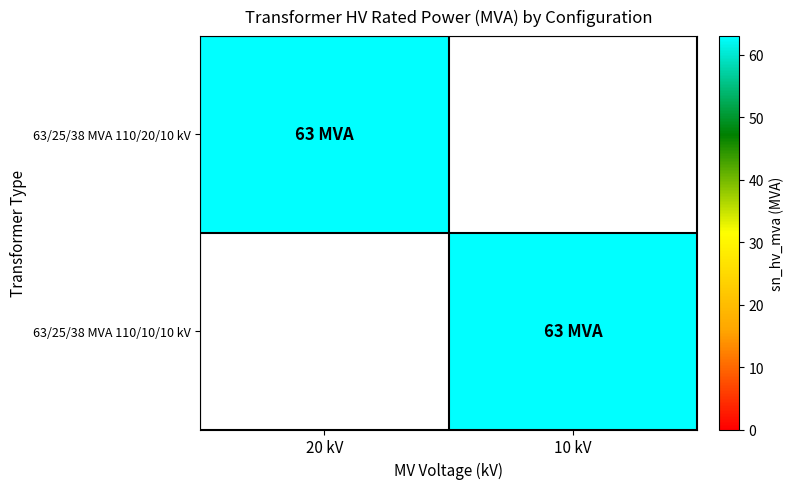

At how many categories does at least one series exceed 14?

2